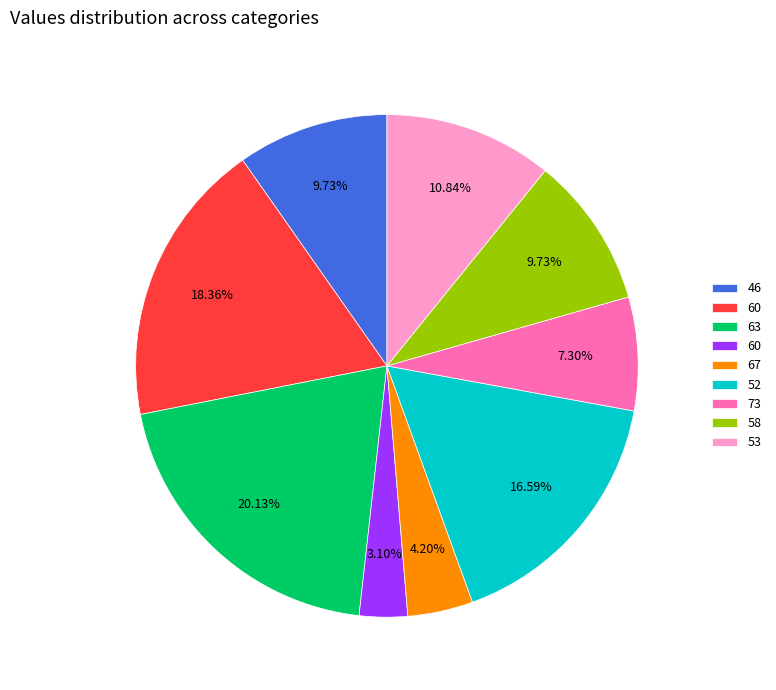

Is there a majority slice in this chart?

No